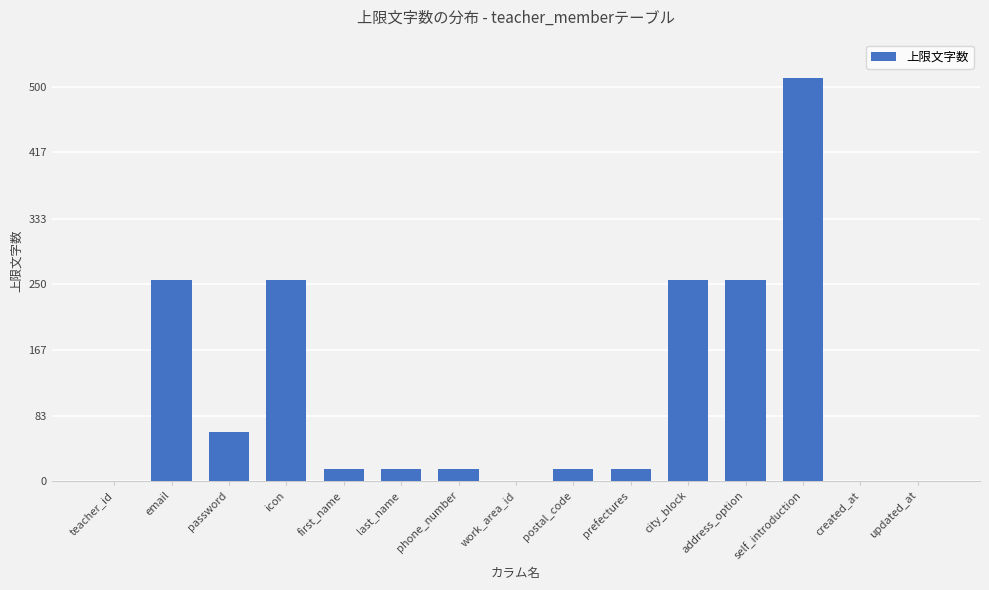

Between work_area_id and address_option, which is larger?

address_option